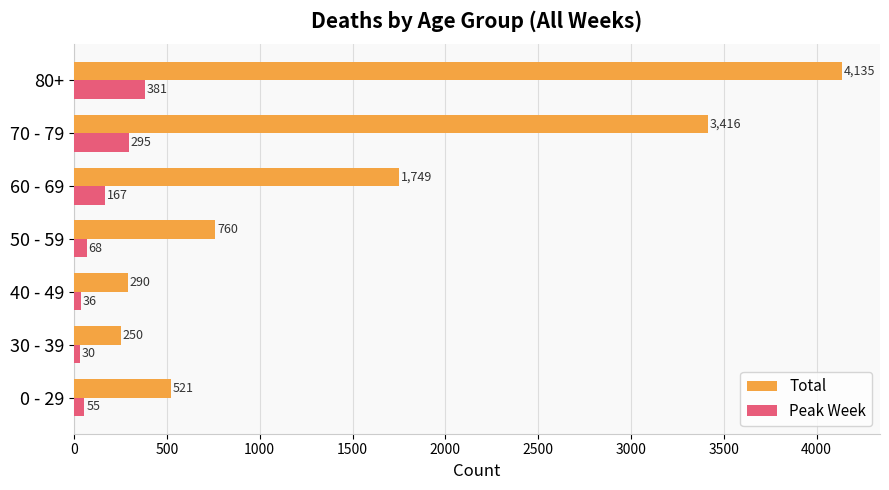

What is the difference between the maximum and minimum values in the Peak Week series?

351